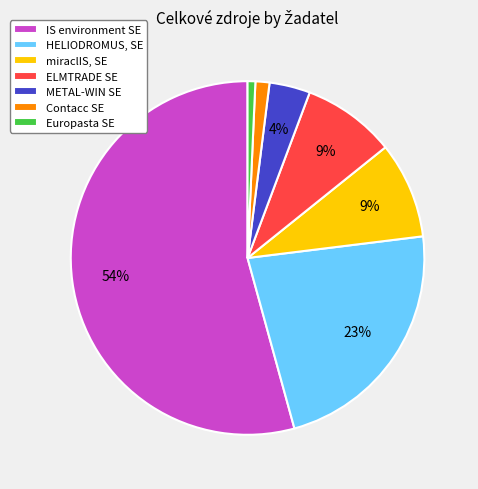

To the nearest percent, what portion does miraclIS, SE represent?

9%